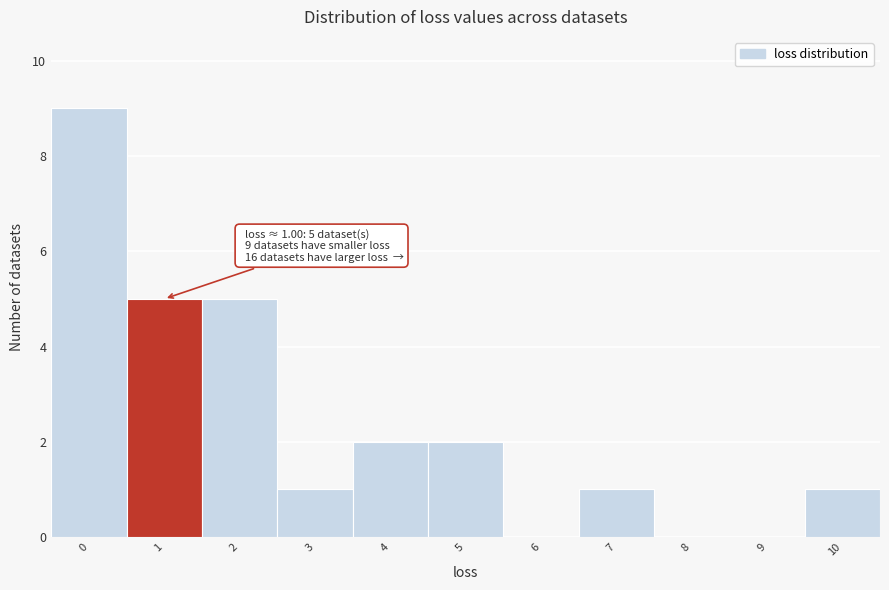

Reading right to left, list all the values displayed in this chart.

10=1	9=0	8=0	7=1	6=0	5=2	4=2	3=1	2=5	1=5	0=9